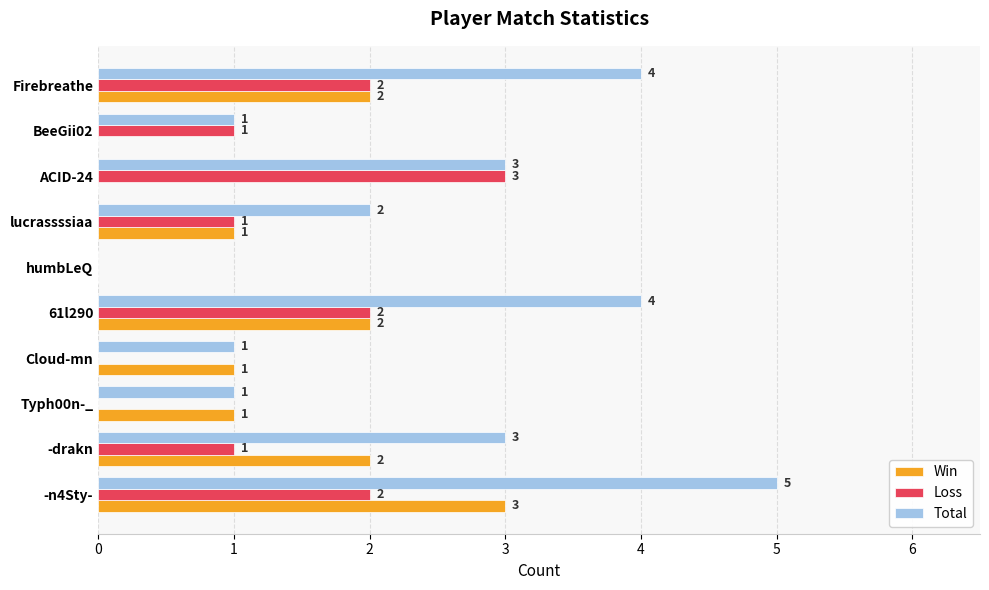

What is the sum of the Total values at ACID-24 and Firebreathe?

7